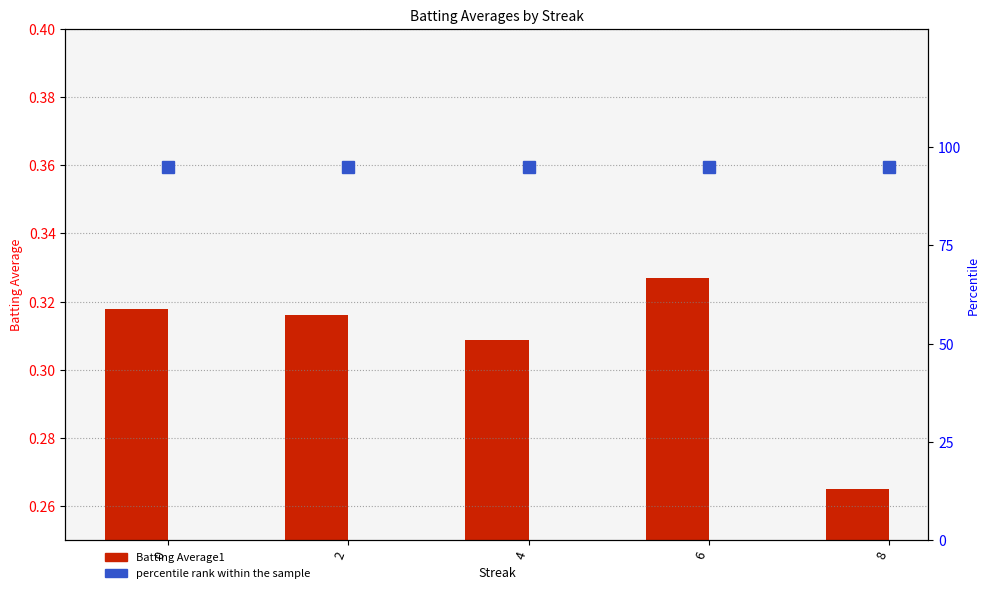

The percentile rank within the sample series shows 20.4 at 4. True or false?

False